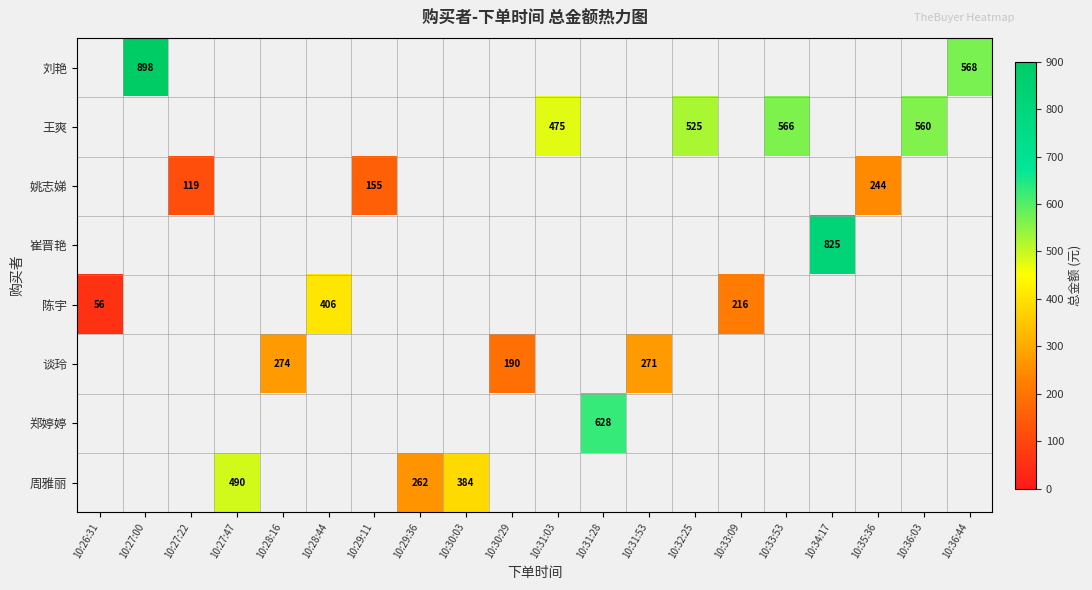

At which category does the chart reach its minimum across all series?

10:26:31